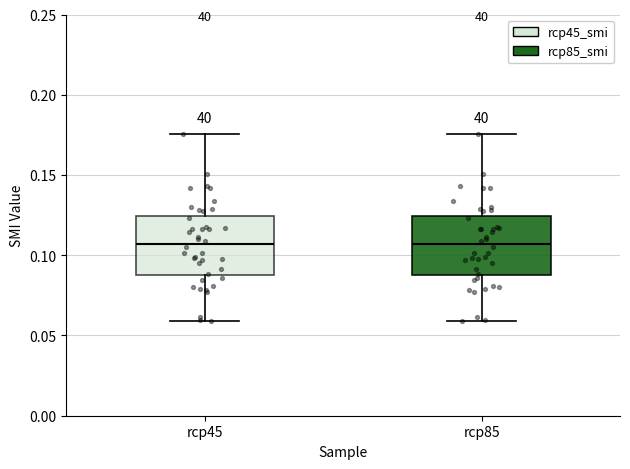

Where is the lower edge of the box for rcp45 on the y-axis? The values are not printed on the chart, so give them approximately, as read against the axis.

0.090